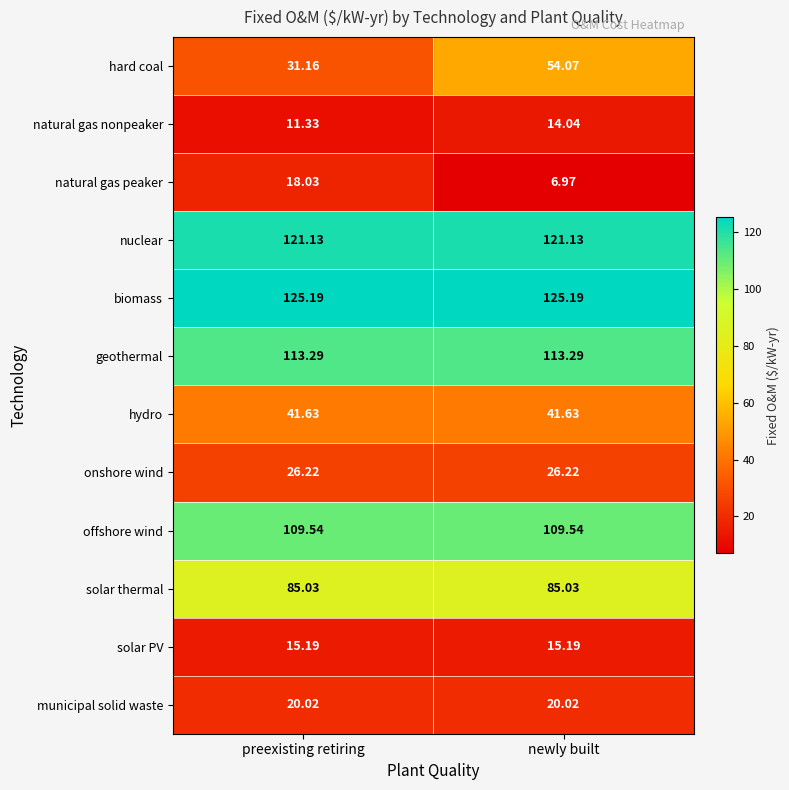

Rank the series at newly built from highest to lowest value.

biomass, nuclear, geothermal, offshore wind, solar thermal, hard coal, hydro, onshore wind, municipal solid waste, solar PV, natural gas nonpeaker, natural gas peaker